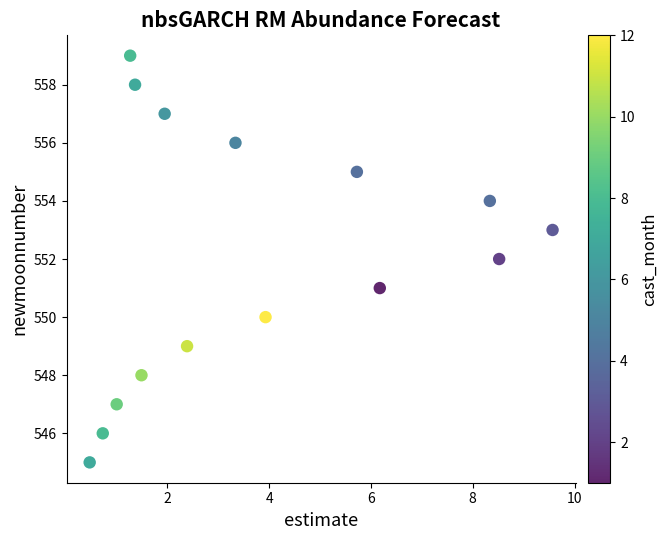

What is the range of Y values (max minus min)?

14